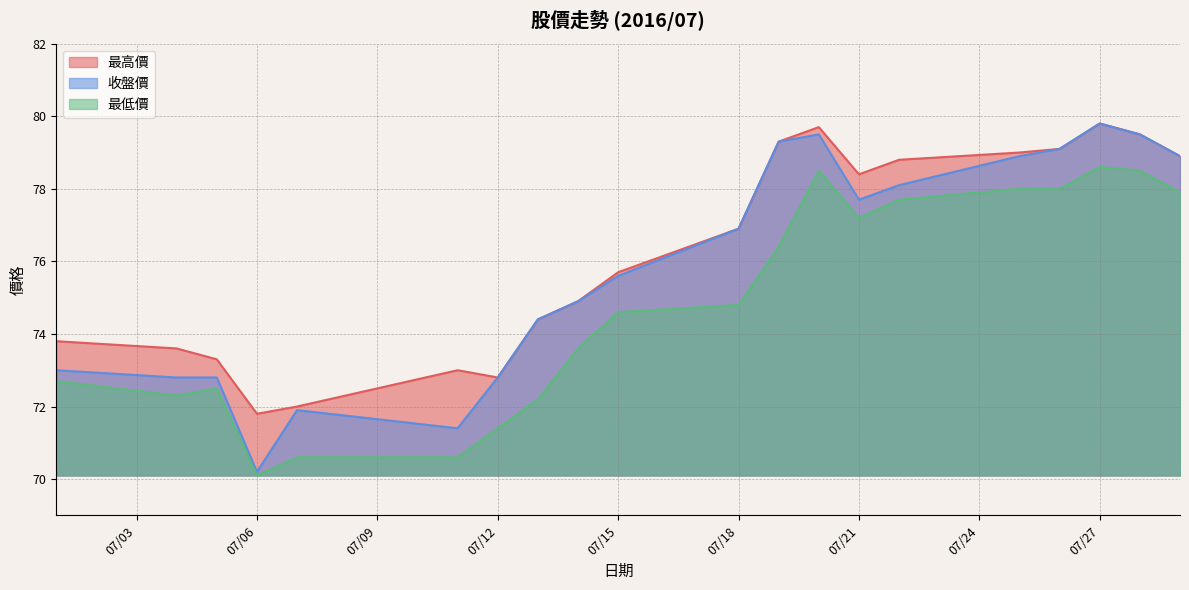

How many lines are shown in the chart?

3